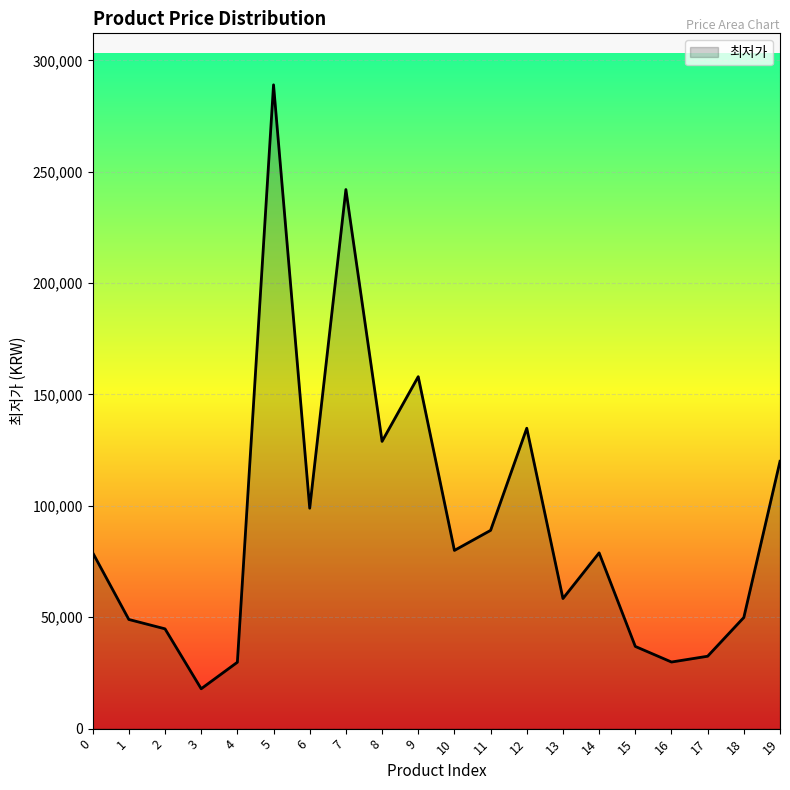

What is the difference between the values at 7 and 17?

209500